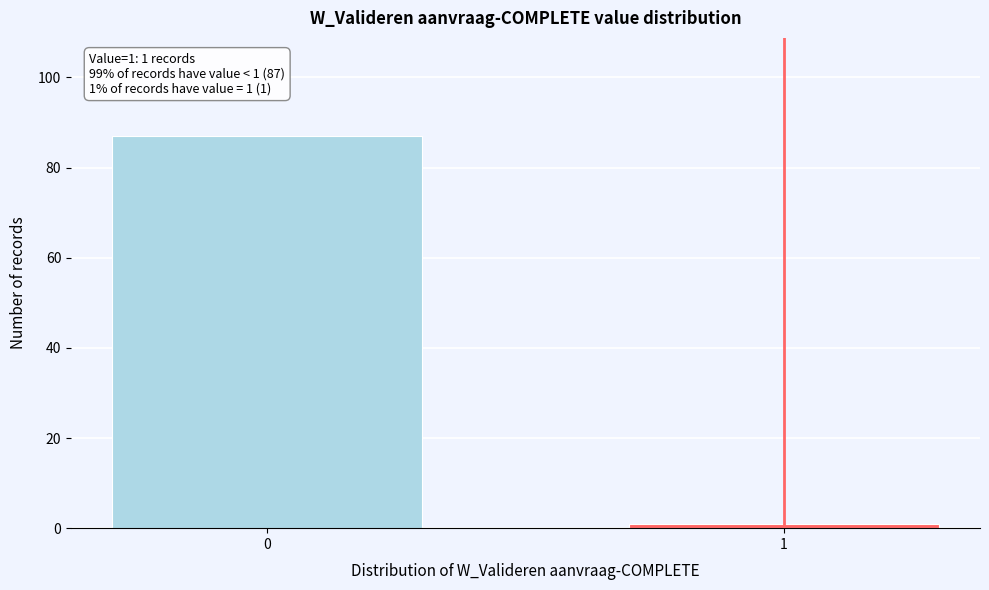

Reading left to right, transcribe all the data shown in this chart.

87	1